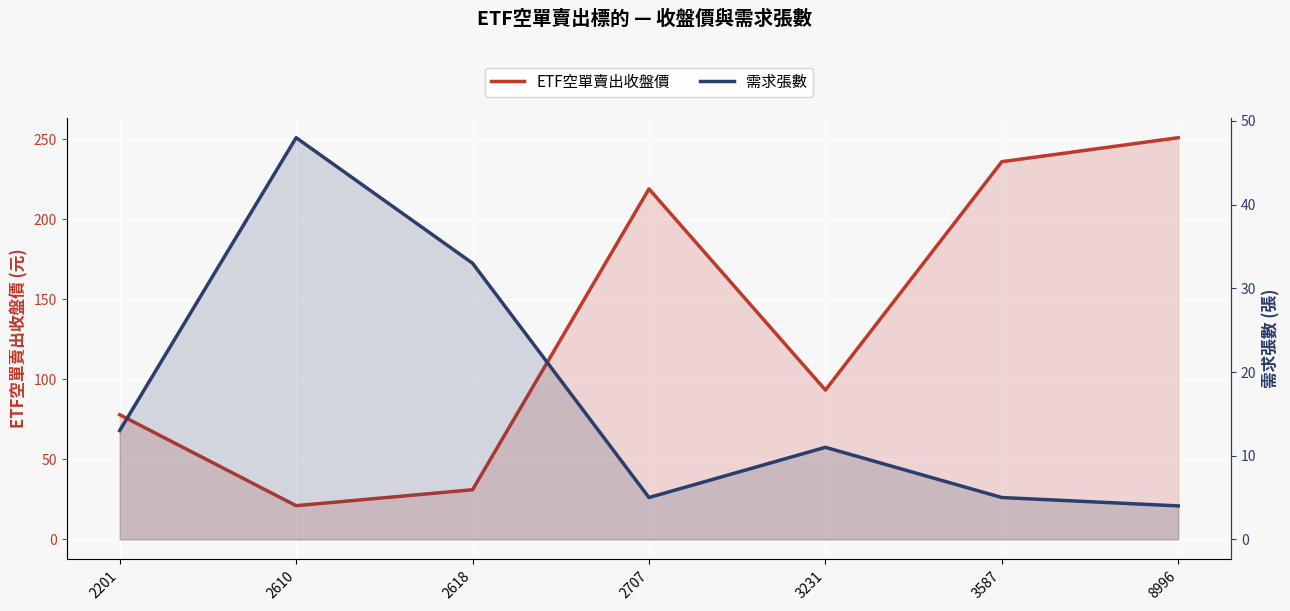

Which series has the largest total across all categories?

ETF空單賣出收盤價